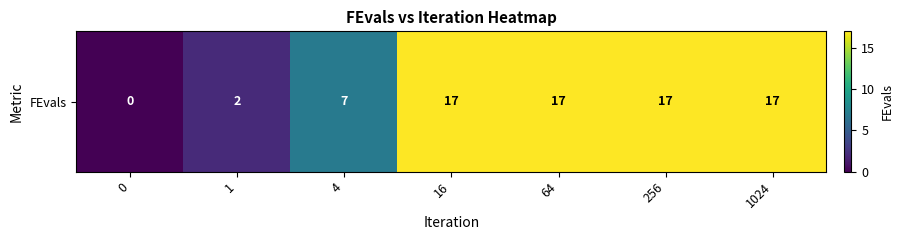

Reading left to right, list all the values displayed in this chart.

0=0	1=2	4=7	16=17	64=17	256=17	1024=17